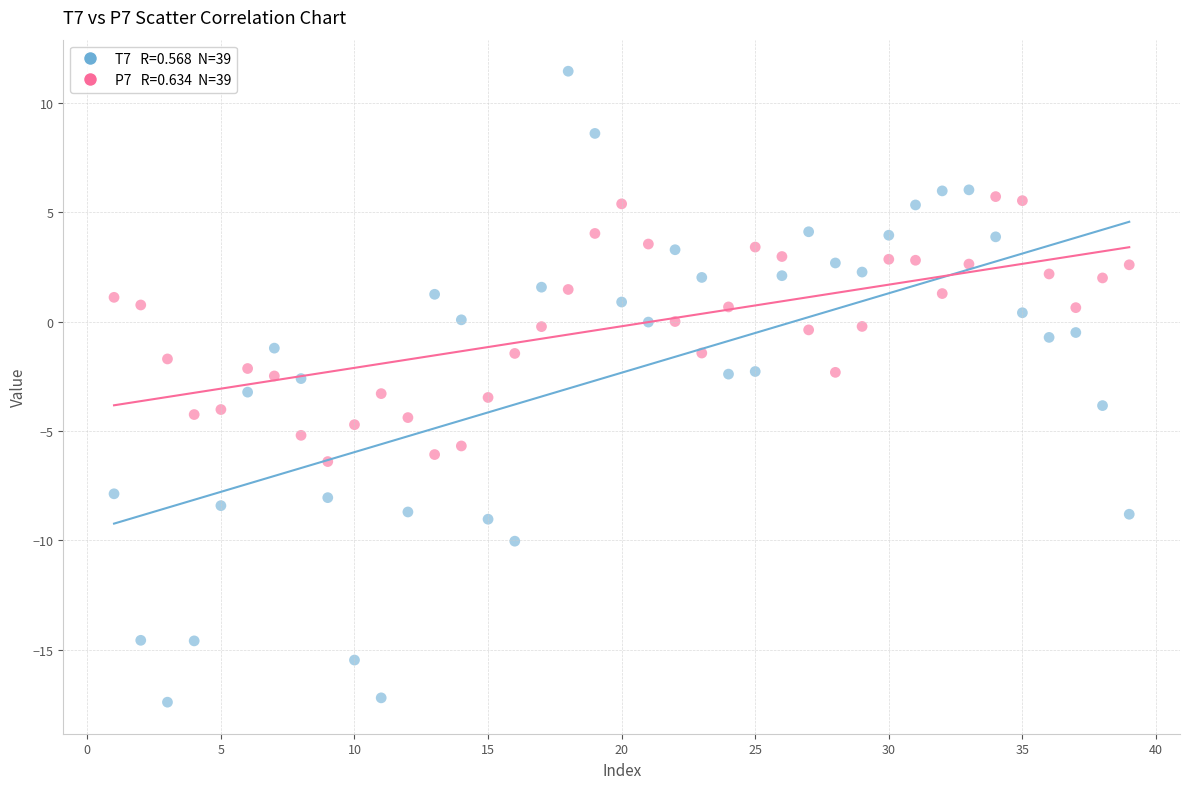

Across all data points, what is the range of X values (max minus min)?

38.0